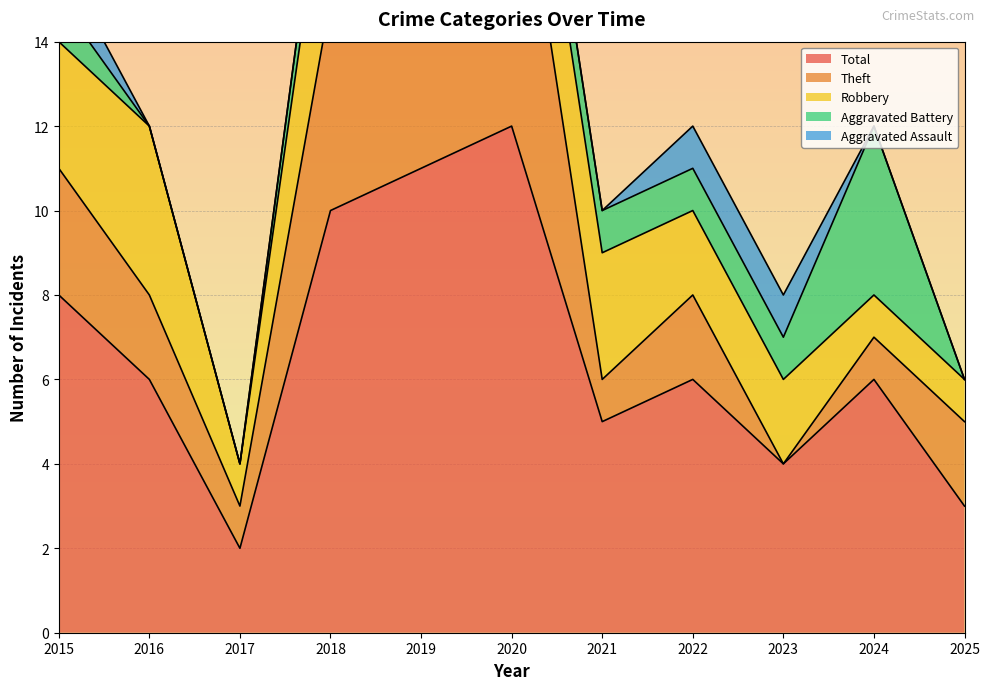

Is it true that Theft equals 5 at 2018?

True